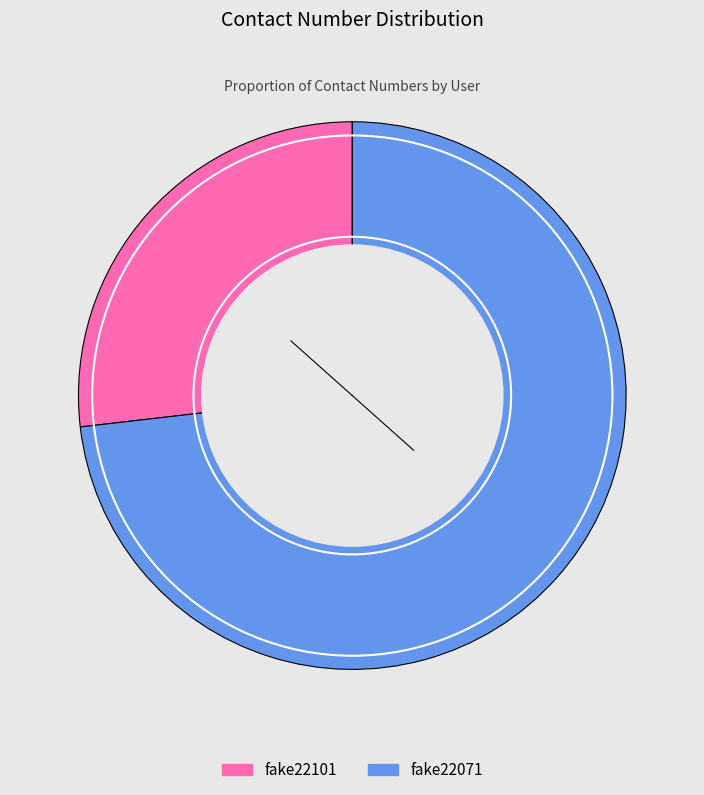

Do fake22071 and fake22101 together represent more than half of the pie?

Yes